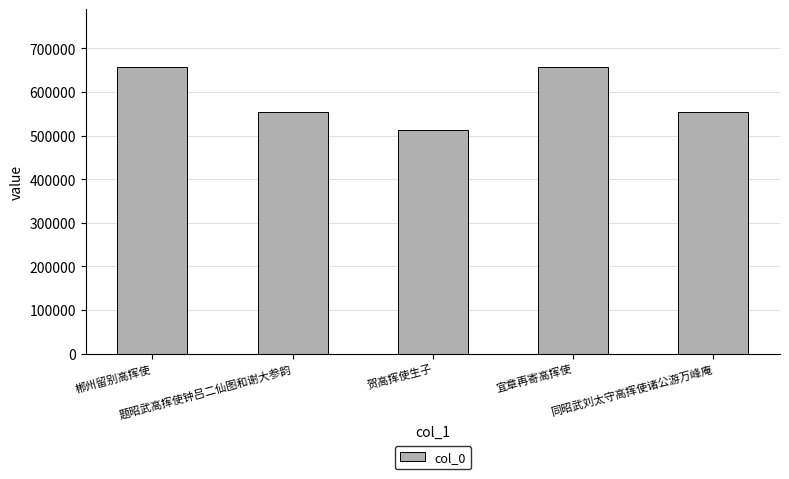

What is the value of the 5th bar from the left?

554917